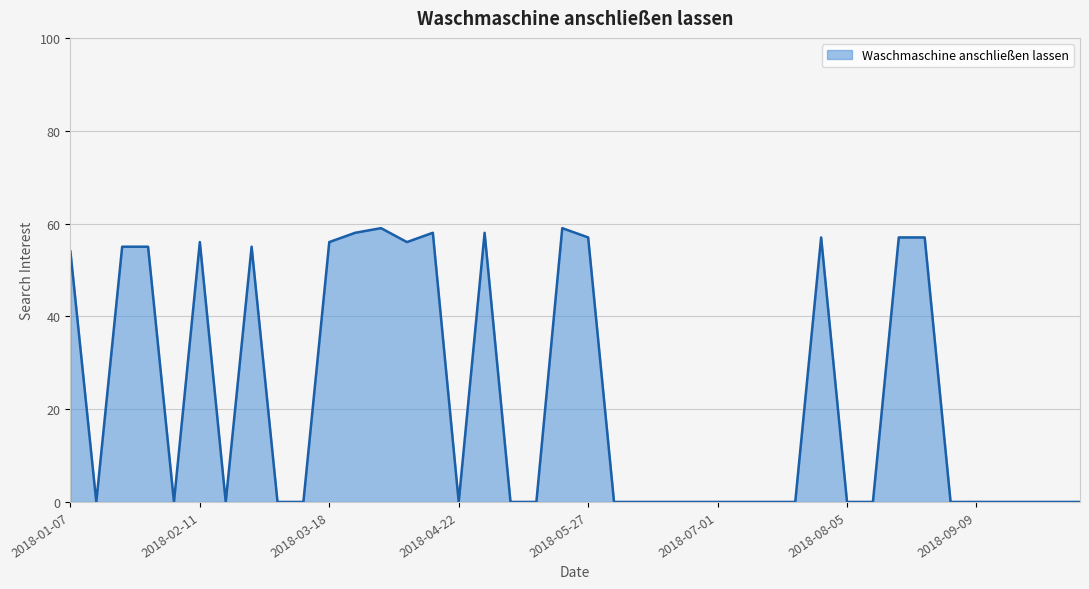

What is the greatest value displayed?

59